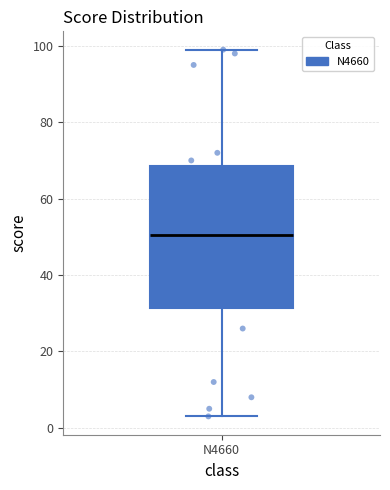

Where does the upper whisker of the box for N4660 end on the y-axis? The values are not printed on the chart, so give them approximately, as read against the axis.

100